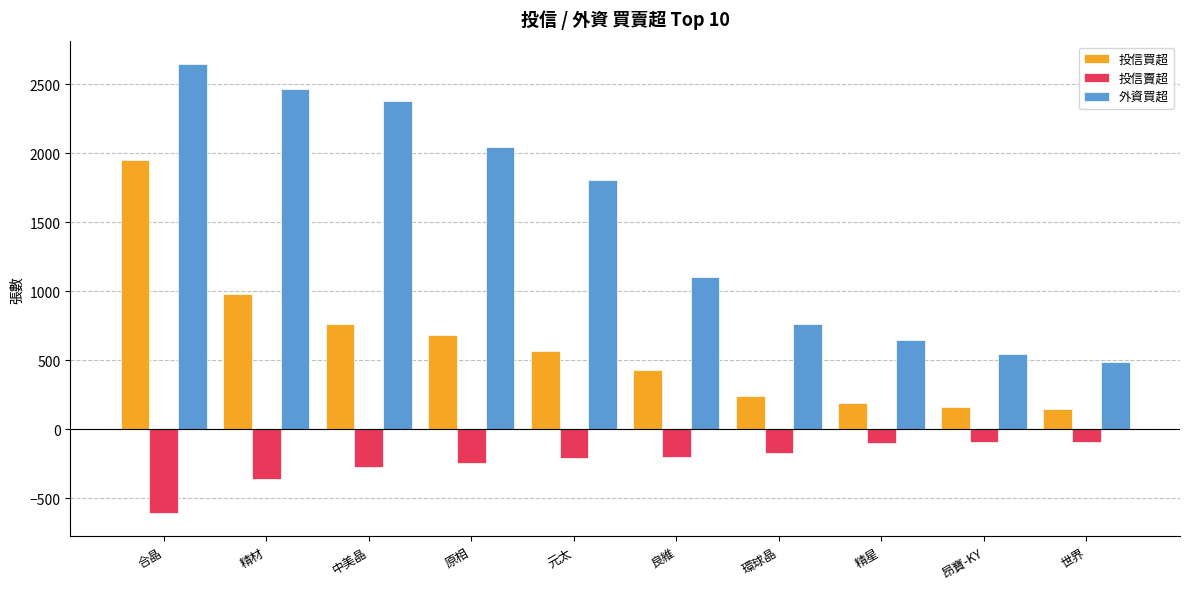

What is the spread (max minus min) of values at 世界?

584